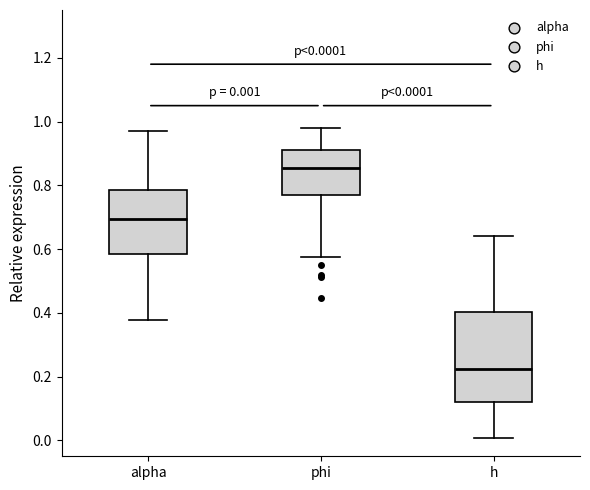

Which box's median line is the lowest?

h